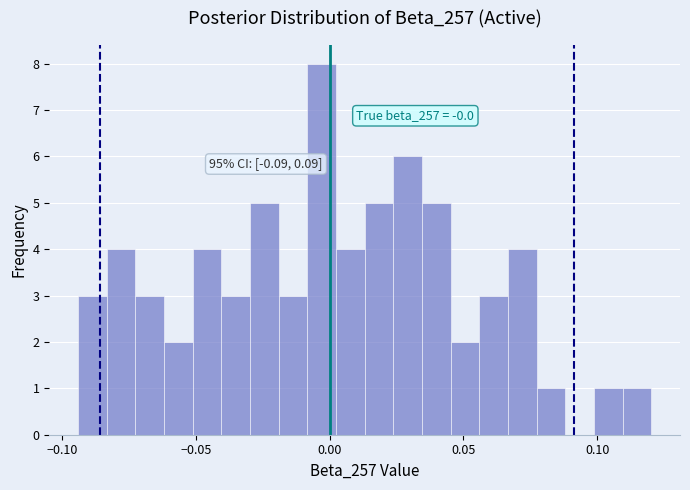

Around what value on the x-axis is the tallest bar? Give the approximate position of its centre, as read against the axis.

-0.005